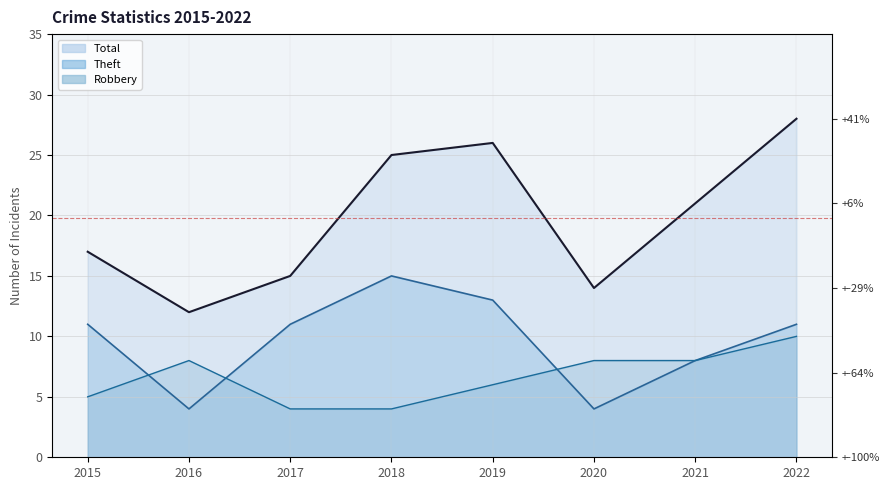

Which category has the lowest value in the Robbery series?

2017